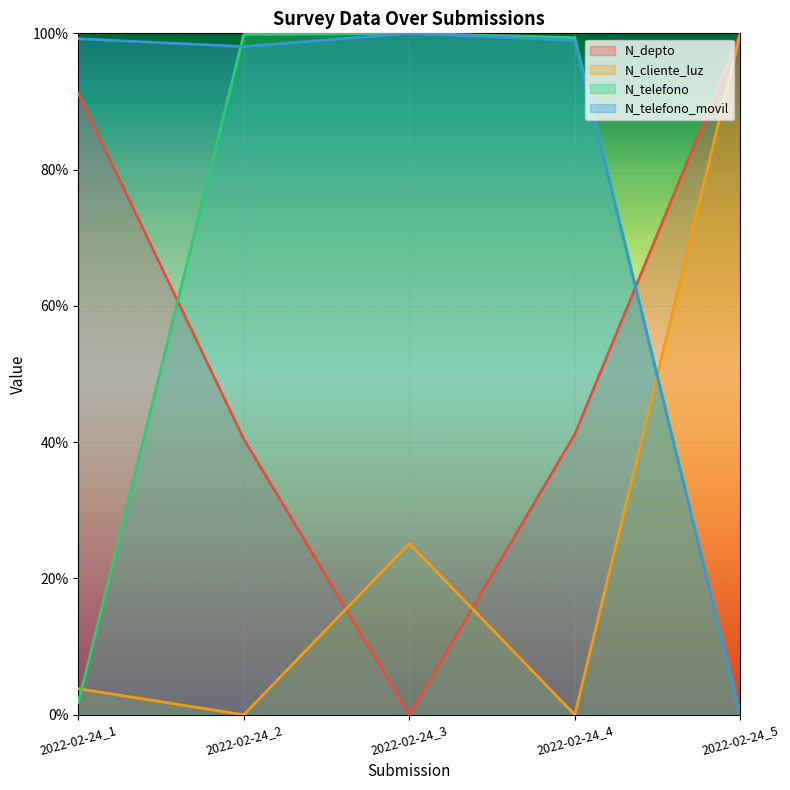

True or false: N_depto has a value of 91.2 at 2022-02-24_1.

True